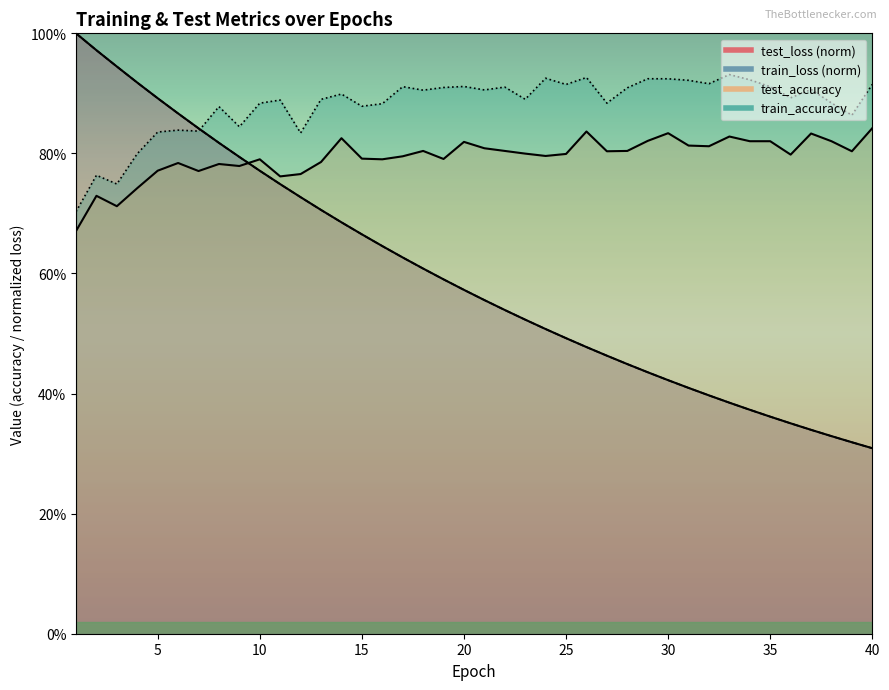

The value of test_accuracy at 11 is 0.8. True or false?

True